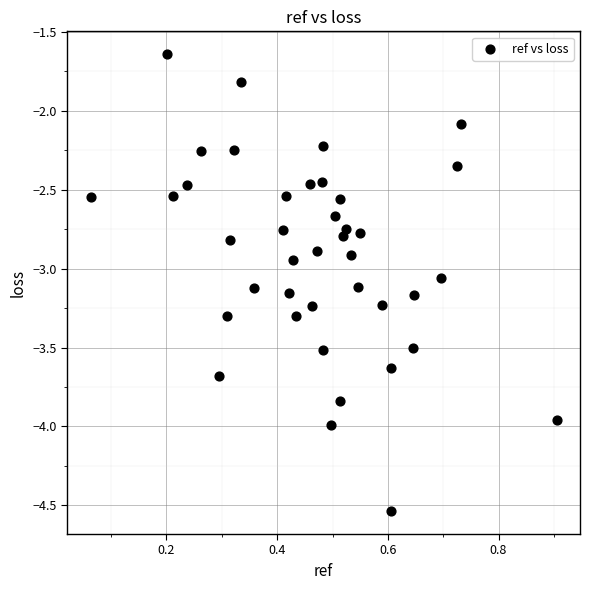

What is the range of X values (max minus min)?

0.8